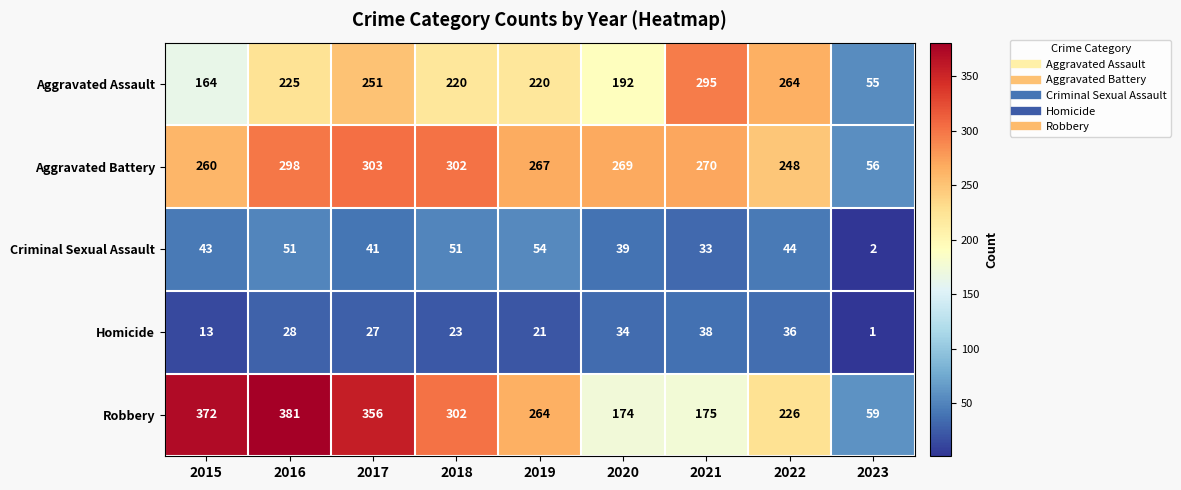

The Criminal Sexual Assault series shows 1 at 2023. True or false?

False